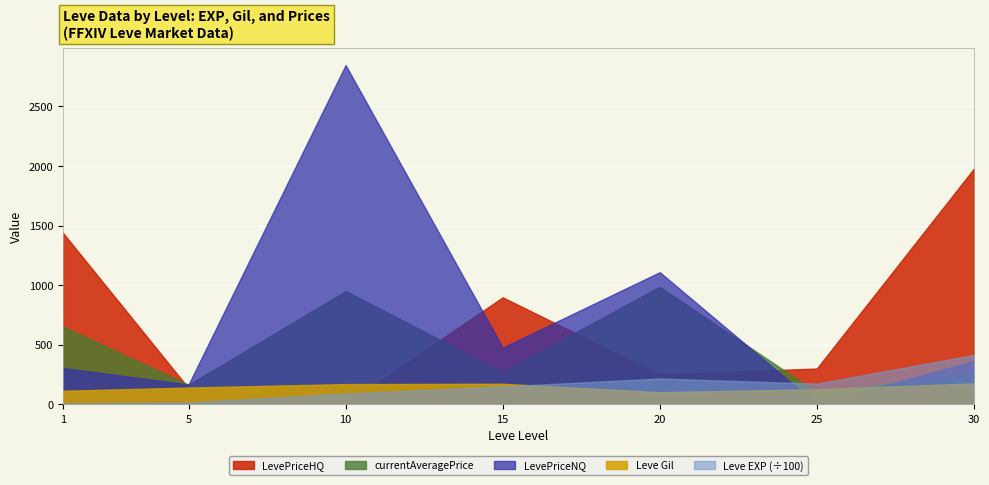

At which category does Leve EXP reach its first local valley?

25